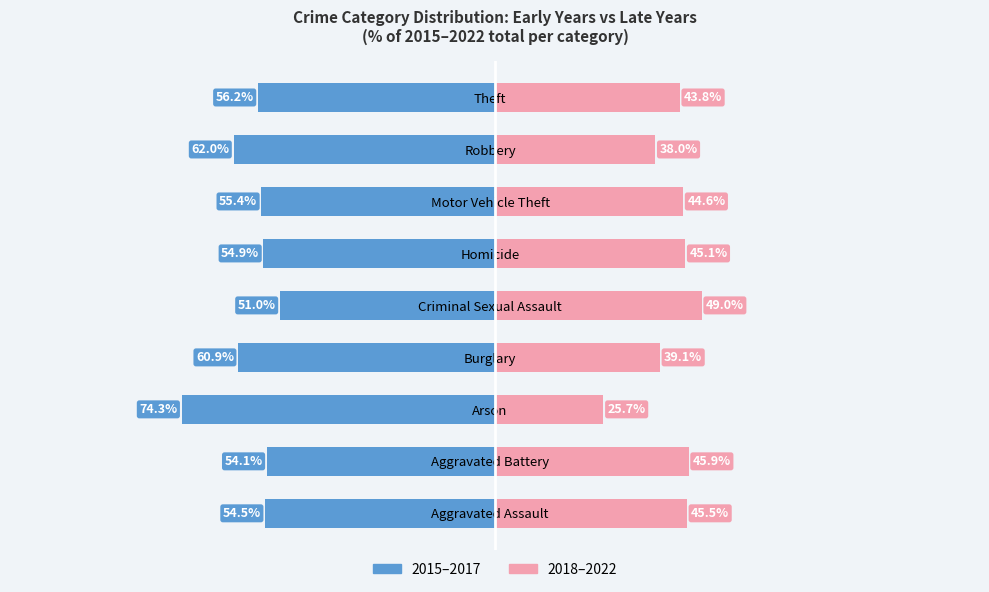

Reading left to right, transcribe all the data shown in this chart.

2015–2017 (early): -54.5	-54.1	-74.3	-60.9	-51.0	-54.9	-55.4	-62.0	-56.2
2018–2022 (late): 45.5	45.9	25.7	39.1	49.0	45.1	44.6	38.0	43.8